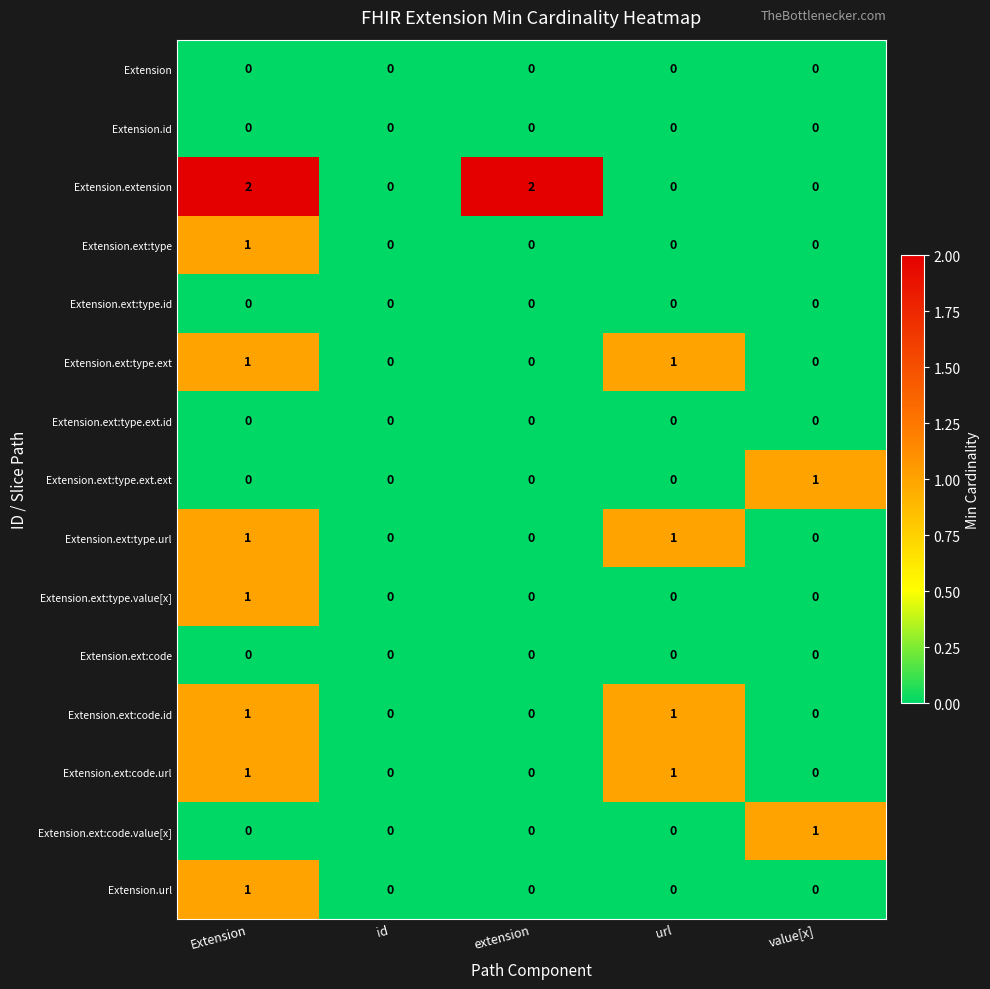

Which series has the largest range (max minus min)?

Extension.extension